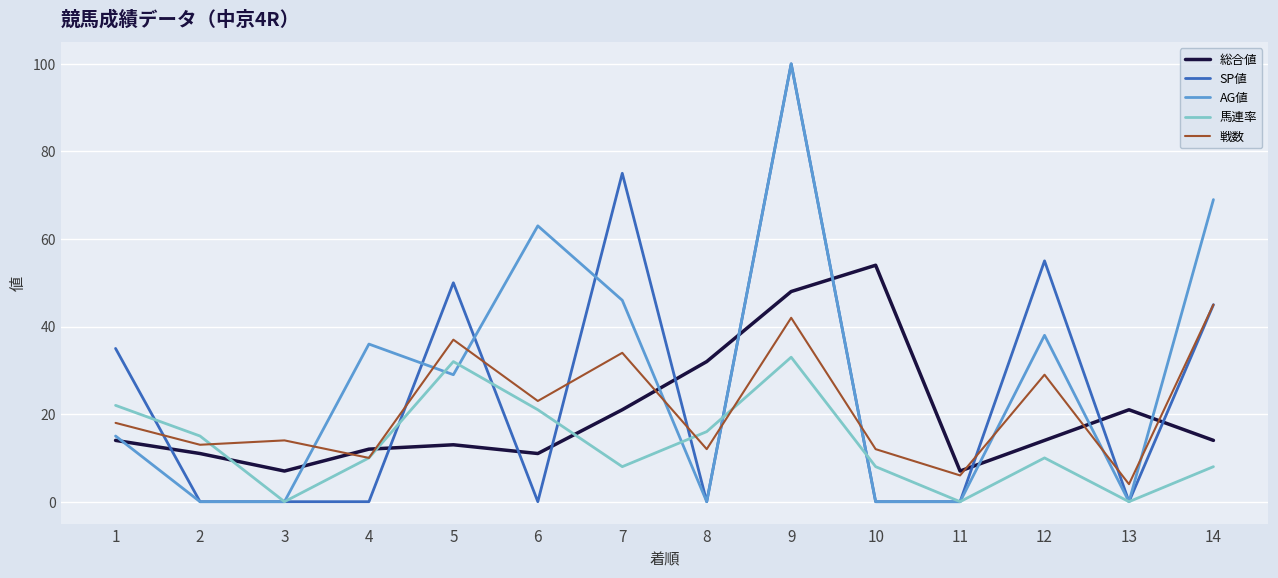

Reading left to right, what are all the values shown in this chart?

総合値: 14	11	7	12	13	11	21	32	48	54	7	14	21	14
SP値: 35	0	0	0	50	0	75	0	100	0	0	55	0	45
AG値: 15	0	0	36	29	63	46	0	100	0	0	38	0	69
馬連率: 22	15	0	10	32	21	8	16	33	8	0	10	0	8
戦数: 18	13	14	10	37	23	34	12	42	12	6	29	4	45